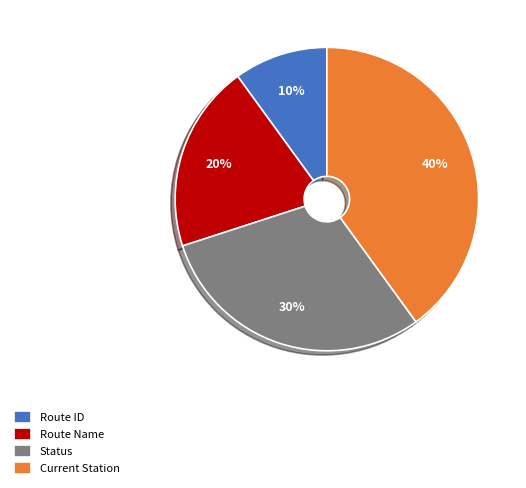

Does Route Name represent more than half of the total?

No